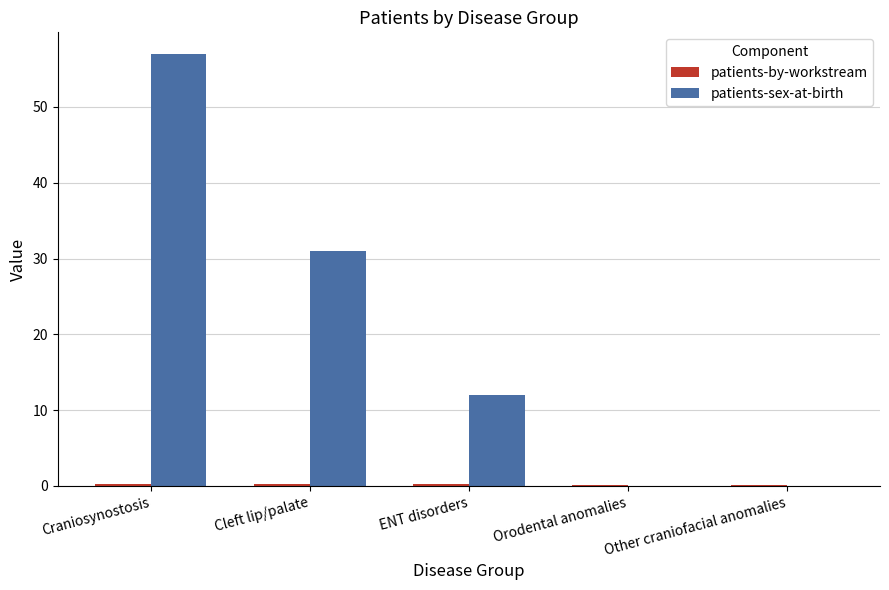

Between Craniosynostosis and Orodental anomalies, which series saw the biggest shift?

patients-sex-at-birth